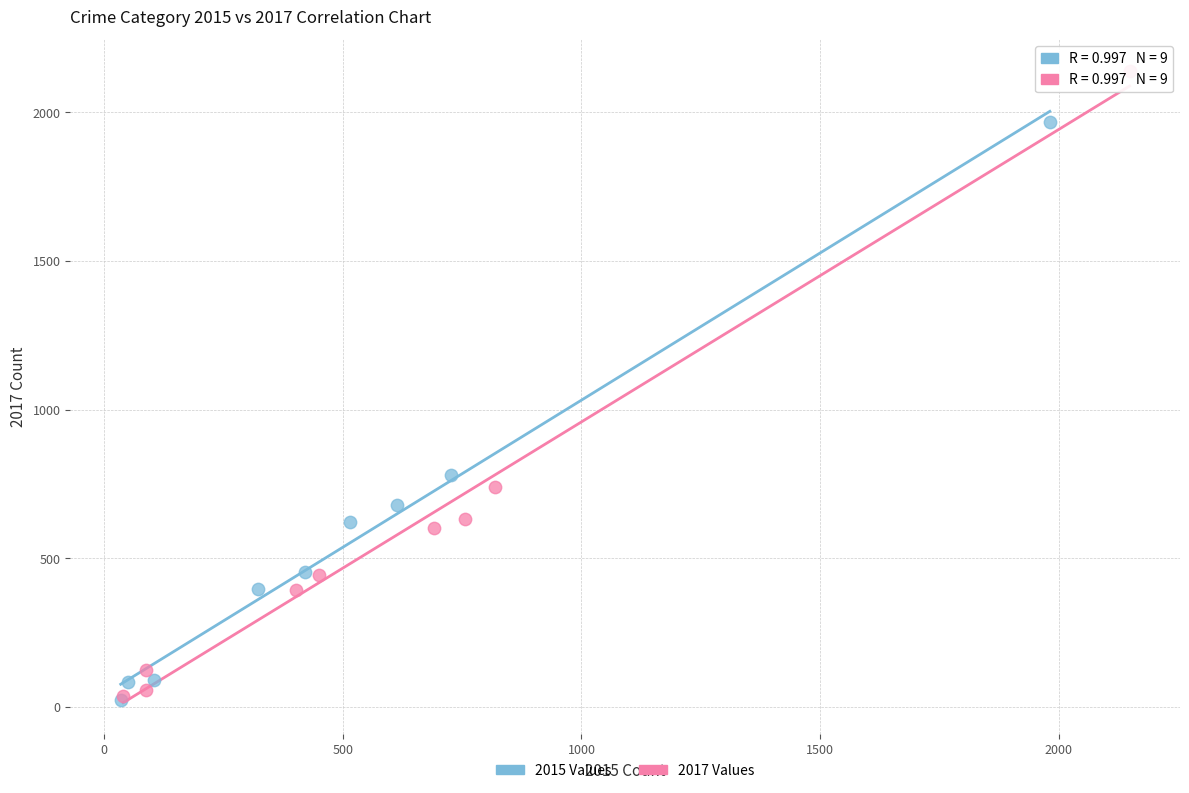

Which series reaches the maximum Y coordinate?

2017 Values